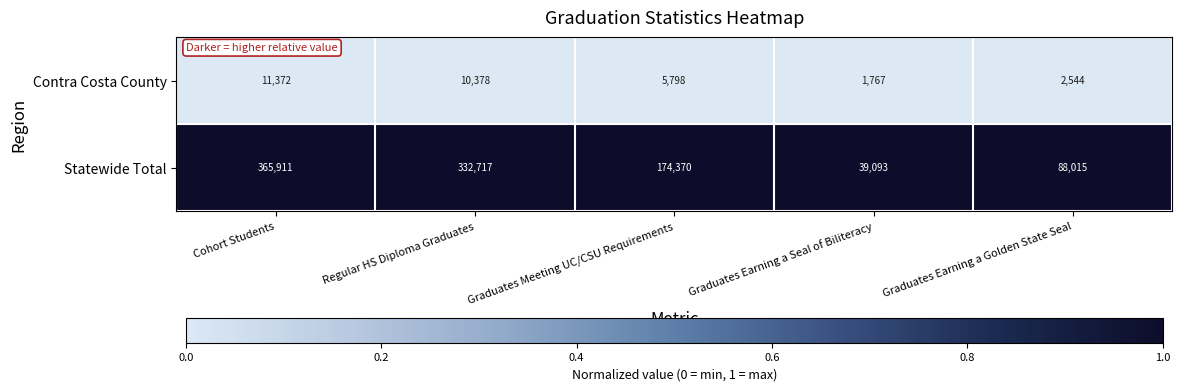

The value of Contra Costa County at Graduates Earning a Golden State Seal is 2544. True or false?

True